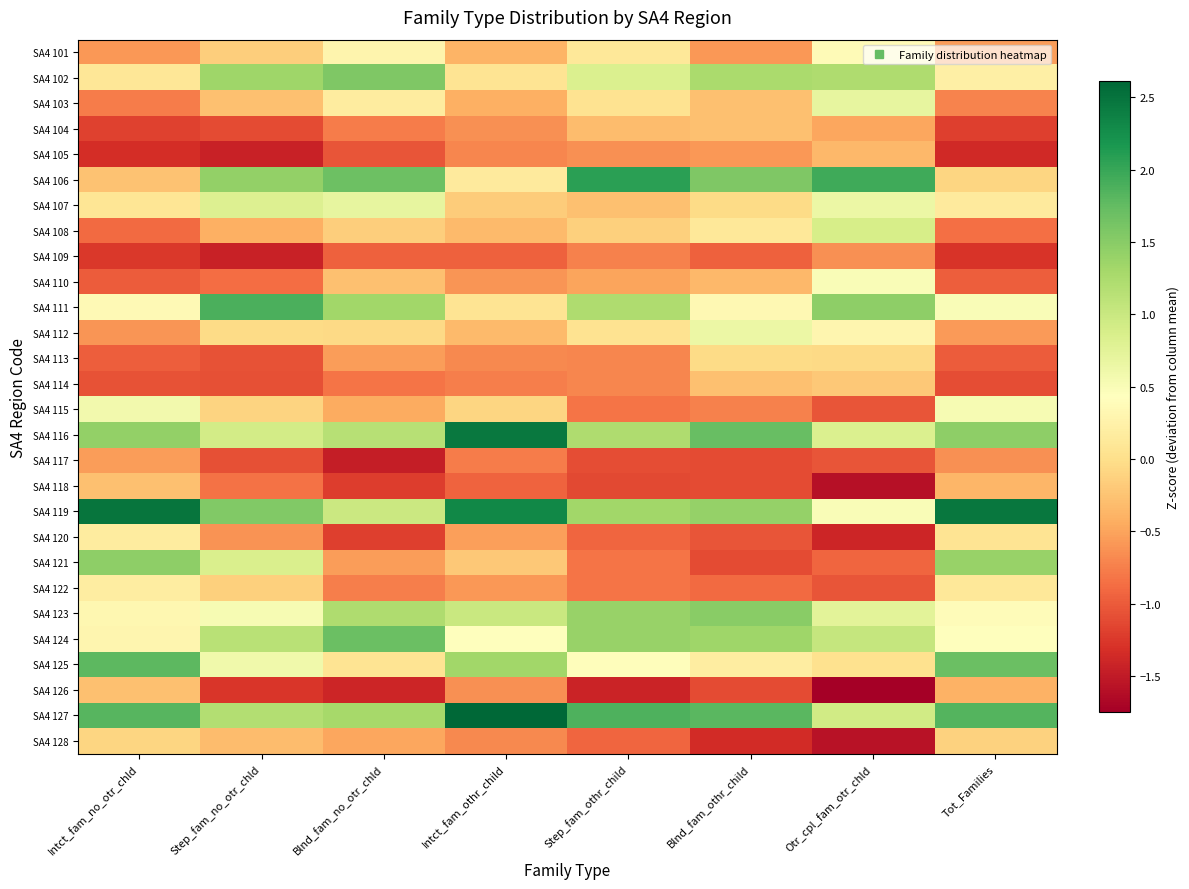

Reading right to left, list all the values displayed in this chart.

SA4 101: Tot_Families=-0.6	Otr_cpl_fam_otr_chld=0.4	Blnd_fam_othr_child=-0.6	Step_fam_othr_child=0.1	Intct_fam_othr_child=-0.4	Blnd_fam_no_otr_chld=0.3	Step_fam_no_otr_chld=-0.2	Intct_fam_no_otr_chld=-0.6
SA4 102: Tot_Families=0.2	Otr_cpl_fam_otr_chld=1.2	Blnd_fam_othr_child=1.3	Step_fam_othr_child=0.8	Intct_fam_othr_child=0.1	Blnd_fam_no_otr_chld=1.6	Step_fam_no_otr_chld=1.3	Intct_fam_no_otr_chld=0.1
SA4 103: Tot_Families=-0.7	Otr_cpl_fam_otr_chld=0.7	Blnd_fam_othr_child=-0.3	Step_fam_othr_child=0.0	Intct_fam_othr_child=-0.4	Blnd_fam_no_otr_chld=0.2	Step_fam_no_otr_chld=-0.3	Intct_fam_no_otr_chld=-0.8
SA4 104: Tot_Families=-1.2	Otr_cpl_fam_otr_chld=-0.5	Blnd_fam_othr_child=-0.3	Step_fam_othr_child=-0.3	Intct_fam_othr_child=-0.6	Blnd_fam_no_otr_chld=-0.8	Step_fam_no_otr_chld=-1.1	Intct_fam_no_otr_chld=-1.2
SA4 105: Tot_Families=-1.4	Otr_cpl_fam_otr_chld=-0.3	Blnd_fam_othr_child=-0.6	Step_fam_othr_child=-0.6	Intct_fam_othr_child=-0.7	Blnd_fam_no_otr_chld=-1.0	Step_fam_no_otr_chld=-1.4	Intct_fam_no_otr_chld=-1.3
SA4 106: Tot_Families=-0.1	Otr_cpl_fam_otr_chld=2.0	Blnd_fam_othr_child=1.6	Step_fam_othr_child=2.1	Intct_fam_othr_child=0.2	Blnd_fam_no_otr_chld=1.7	Step_fam_no_otr_chld=1.4	Intct_fam_no_otr_chld=-0.3
SA4 107: Tot_Families=0.1	Otr_cpl_fam_otr_chld=0.6	Blnd_fam_othr_child=-0.0	Step_fam_othr_child=-0.3	Intct_fam_othr_child=-0.2	Blnd_fam_no_otr_chld=0.7	Step_fam_no_otr_chld=0.8	Intct_fam_no_otr_chld=0.1
SA4 108: Tot_Families=-0.9	Otr_cpl_fam_otr_chld=0.9	Blnd_fam_othr_child=0.1	Step_fam_othr_child=-0.1	Intct_fam_othr_child=-0.3	Blnd_fam_no_otr_chld=-0.2	Step_fam_no_otr_chld=-0.4	Intct_fam_no_otr_chld=-0.9
SA4 109: Tot_Families=-1.3	Otr_cpl_fam_otr_chld=-0.6	Blnd_fam_othr_child=-1.0	Step_fam_othr_child=-0.7	Intct_fam_othr_child=-1.0	Blnd_fam_no_otr_chld=-1.0	Step_fam_no_otr_chld=-1.4	Intct_fam_no_otr_chld=-1.2
SA4 110: Tot_Families=-1.0	Otr_cpl_fam_otr_chld=0.5	Blnd_fam_othr_child=-0.4	Step_fam_othr_child=-0.5	Intct_fam_othr_child=-0.6	Blnd_fam_no_otr_chld=-0.3	Step_fam_no_otr_chld=-0.9	Intct_fam_no_otr_chld=-1.0
SA4 111: Tot_Families=0.5	Otr_cpl_fam_otr_chld=1.5	Blnd_fam_othr_child=0.3	Step_fam_othr_child=1.2	Intct_fam_othr_child=0.1	Blnd_fam_no_otr_chld=1.3	Step_fam_no_otr_chld=1.9	Intct_fam_no_otr_chld=0.4
SA4 112: Tot_Families=-0.6	Otr_cpl_fam_otr_chld=0.3	Blnd_fam_othr_child=0.6	Step_fam_othr_child=0.0	Intct_fam_othr_child=-0.3	Blnd_fam_no_otr_chld=-0.1	Step_fam_no_otr_chld=-0.0	Intct_fam_no_otr_chld=-0.6
SA4 113: Tot_Families=-1.0	Otr_cpl_fam_otr_chld=-0.1	Blnd_fam_othr_child=-0.0	Step_fam_othr_child=-0.7	Intct_fam_othr_child=-0.7	Blnd_fam_no_otr_chld=-0.6	Step_fam_no_otr_chld=-1.1	Intct_fam_no_otr_chld=-1.0
SA4 114: Tot_Families=-1.1	Otr_cpl_fam_otr_chld=-0.2	Blnd_fam_othr_child=-0.3	Step_fam_othr_child=-0.7	Intct_fam_othr_child=-0.7	Blnd_fam_no_otr_chld=-0.8	Step_fam_no_otr_chld=-1.1	Intct_fam_no_otr_chld=-1.1
SA4 115: Tot_Families=0.5	Otr_cpl_fam_otr_chld=-1.0	Blnd_fam_othr_child=-0.7	Step_fam_othr_child=-0.8	Intct_fam_othr_child=-0.1	Blnd_fam_no_otr_chld=-0.4	Step_fam_no_otr_chld=-0.1	Intct_fam_no_otr_chld=0.6
SA4 116: Tot_Families=1.5	Otr_cpl_fam_otr_chld=0.8	Blnd_fam_othr_child=1.7	Step_fam_othr_child=1.2	Intct_fam_othr_child=2.4	Blnd_fam_no_otr_chld=1.1	Step_fam_no_otr_chld=0.9	Intct_fam_no_otr_chld=1.4
SA4 117: Tot_Families=-0.6	Otr_cpl_fam_otr_chld=-1.0	Blnd_fam_othr_child=-1.1	Step_fam_othr_child=-1.1	Intct_fam_othr_child=-0.8	Blnd_fam_no_otr_chld=-1.5	Step_fam_no_otr_chld=-1.1	Intct_fam_no_otr_chld=-0.6
SA4 118: Tot_Families=-0.4	Otr_cpl_fam_otr_chld=-1.6	Blnd_fam_othr_child=-1.1	Step_fam_othr_child=-1.1	Intct_fam_othr_child=-0.9	Blnd_fam_no_otr_chld=-1.2	Step_fam_no_otr_chld=-0.8	Intct_fam_no_otr_chld=-0.3
SA4 119: Tot_Families=2.5	Otr_cpl_fam_otr_chld=0.5	Blnd_fam_othr_child=1.4	Step_fam_othr_child=1.3	Intct_fam_othr_child=2.3	Blnd_fam_no_otr_chld=1.0	Step_fam_no_otr_chld=1.6	Intct_fam_no_otr_chld=2.5
SA4 120: Tot_Families=0.1	Otr_cpl_fam_otr_chld=-1.4	Blnd_fam_othr_child=-1.0	Step_fam_othr_child=-0.9	Intct_fam_othr_child=-0.5	Blnd_fam_no_otr_chld=-1.2	Step_fam_no_otr_chld=-0.6	Intct_fam_no_otr_chld=0.2
SA4 121: Tot_Families=1.4	Otr_cpl_fam_otr_chld=-0.9	Blnd_fam_othr_child=-1.1	Step_fam_othr_child=-0.8	Intct_fam_othr_child=-0.2	Blnd_fam_no_otr_chld=-0.6	Step_fam_no_otr_chld=0.9	Intct_fam_no_otr_chld=1.5
SA4 122: Tot_Families=0.1	Otr_cpl_fam_otr_chld=-1.0	Blnd_fam_othr_child=-0.9	Step_fam_othr_child=-0.8	Intct_fam_othr_child=-0.6	Blnd_fam_no_otr_chld=-0.8	Step_fam_no_otr_chld=-0.1	Intct_fam_no_otr_chld=0.2
SA4 123: Tot_Families=0.4	Otr_cpl_fam_otr_chld=0.7	Blnd_fam_othr_child=1.5	Step_fam_othr_child=1.4	Intct_fam_othr_child=1.0	Blnd_fam_no_otr_chld=1.2	Step_fam_no_otr_chld=0.5	Intct_fam_no_otr_chld=0.3
SA4 124: Tot_Families=0.4	Otr_cpl_fam_otr_chld=1.0	Blnd_fam_othr_child=1.3	Step_fam_othr_child=1.4	Intct_fam_othr_child=0.4	Blnd_fam_no_otr_chld=1.7	Step_fam_no_otr_chld=1.1	Intct_fam_no_otr_chld=0.3
SA4 125: Tot_Families=1.7	Otr_cpl_fam_otr_chld=0.0	Blnd_fam_othr_child=0.2	Step_fam_othr_child=0.4	Intct_fam_othr_child=1.3	Blnd_fam_no_otr_chld=0.1	Step_fam_no_otr_chld=0.6	Intct_fam_no_otr_chld=1.8
SA4 126: Tot_Families=-0.4	Otr_cpl_fam_otr_chld=-1.8	Blnd_fam_othr_child=-1.1	Step_fam_othr_child=-1.4	Intct_fam_othr_child=-0.6	Blnd_fam_no_otr_chld=-1.4	Step_fam_no_otr_chld=-1.3	Intct_fam_no_otr_chld=-0.3
SA4 127: Tot_Families=1.8	Otr_cpl_fam_otr_chld=0.9	Blnd_fam_othr_child=1.8	Step_fam_othr_child=1.9	Intct_fam_othr_child=2.6	Blnd_fam_no_otr_chld=1.3	Step_fam_no_otr_chld=1.2	Intct_fam_no_otr_chld=1.8
SA4 128: Tot_Families=-0.1	Otr_cpl_fam_otr_chld=-1.6	Blnd_fam_othr_child=-1.3	Step_fam_othr_child=-0.9	Intct_fam_othr_child=-0.7	Blnd_fam_no_otr_chld=-0.5	Step_fam_no_otr_chld=-0.3	Intct_fam_no_otr_chld=-0.1